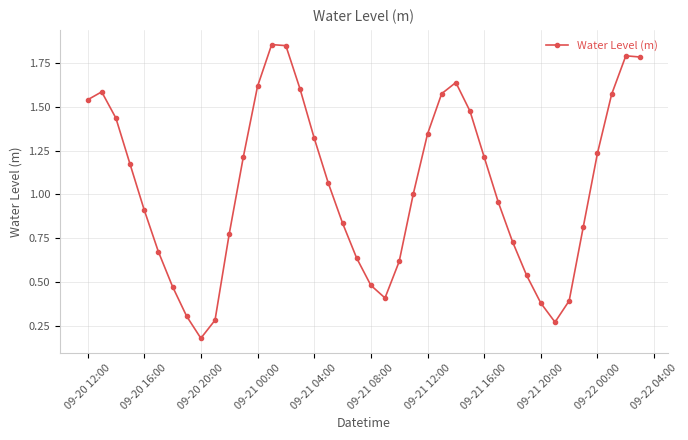

What is the difference between the maximum and minimum values?

1.7